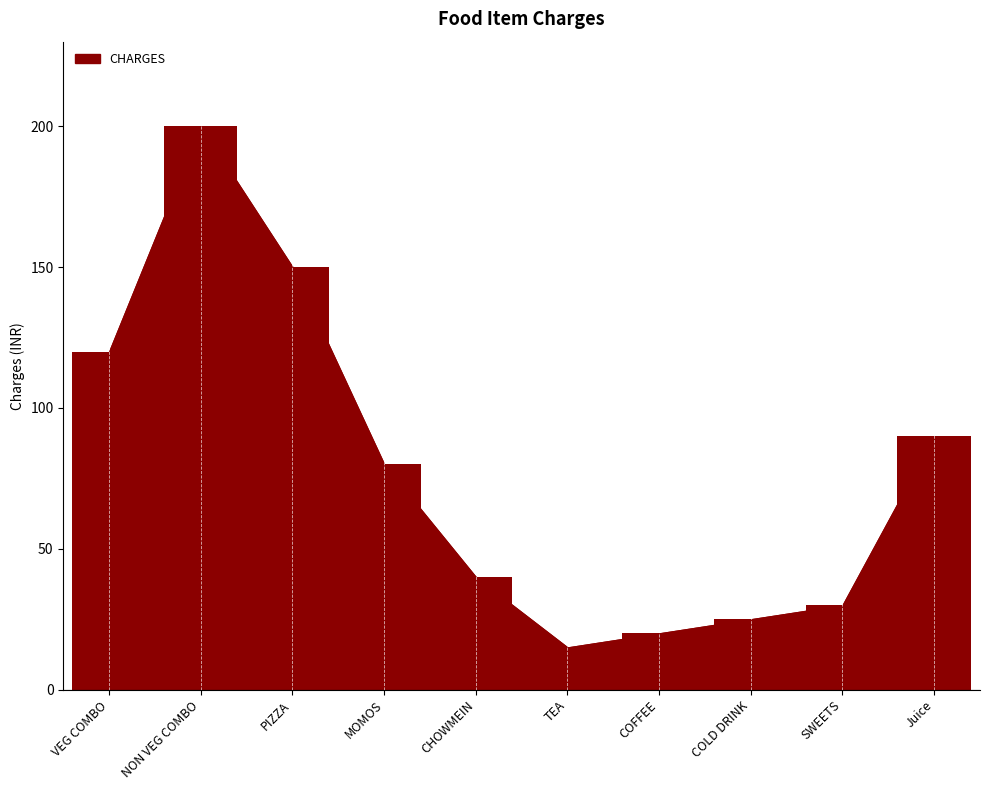

What is the average value?

77